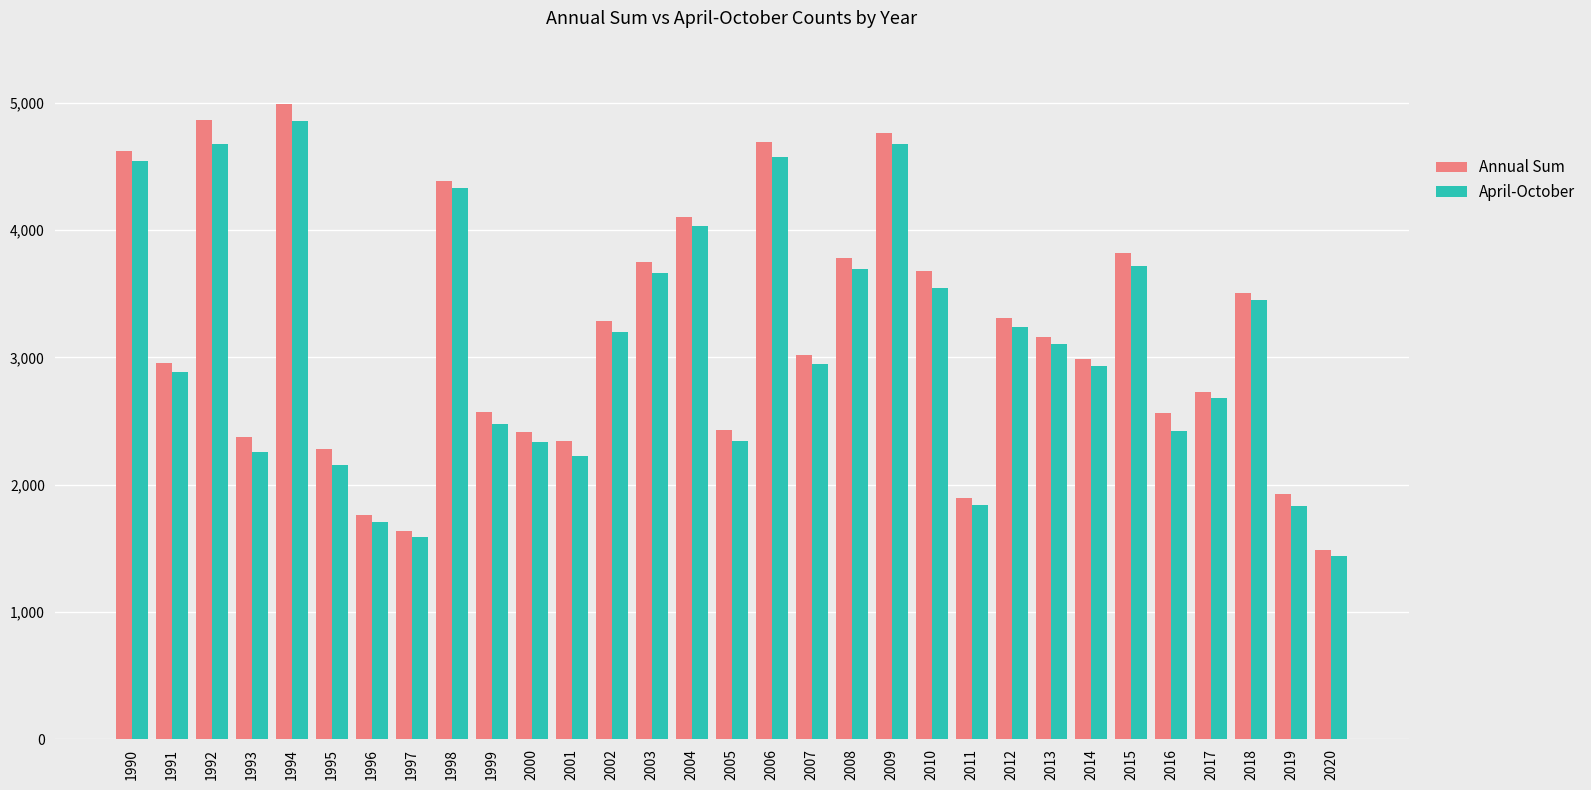

What is the sum of the Annual Sum values at 2008 and 2003?

7528